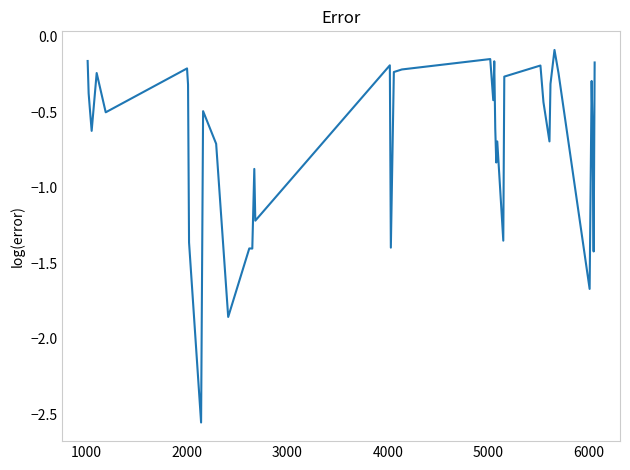

What is the value of the 22nd point from the left?

-0.1